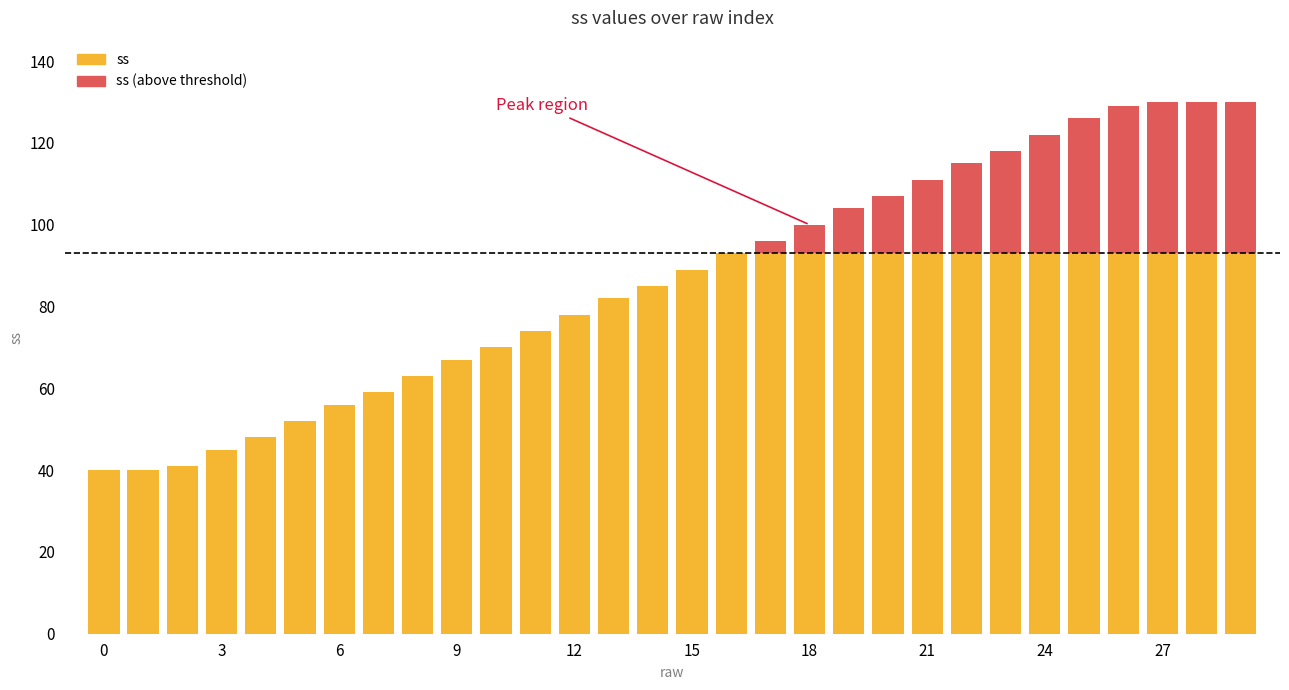

List the labels in order of value, largest first.

27, 28, 29, 26, 25, 24, 23, 22, 21, 20, 19, 18, 17, 16, 15, 14, 13, 12, 11, 10, 9, 8, 7, 6, 5, 4, 3, 2, 0, 1